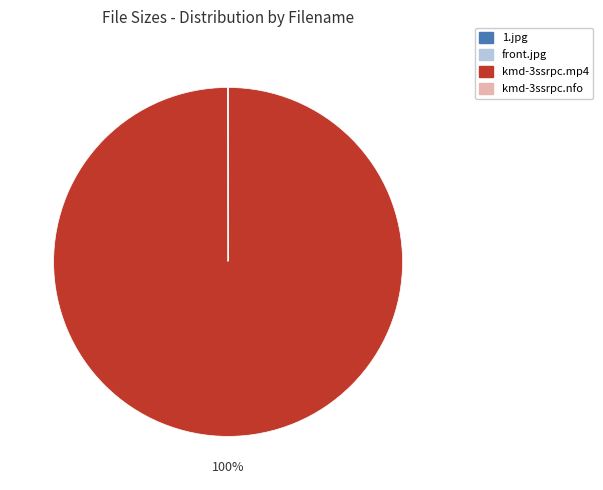

The kmd-3ssrpc.mp4 slice represents 87% of the pie. True or false?

False